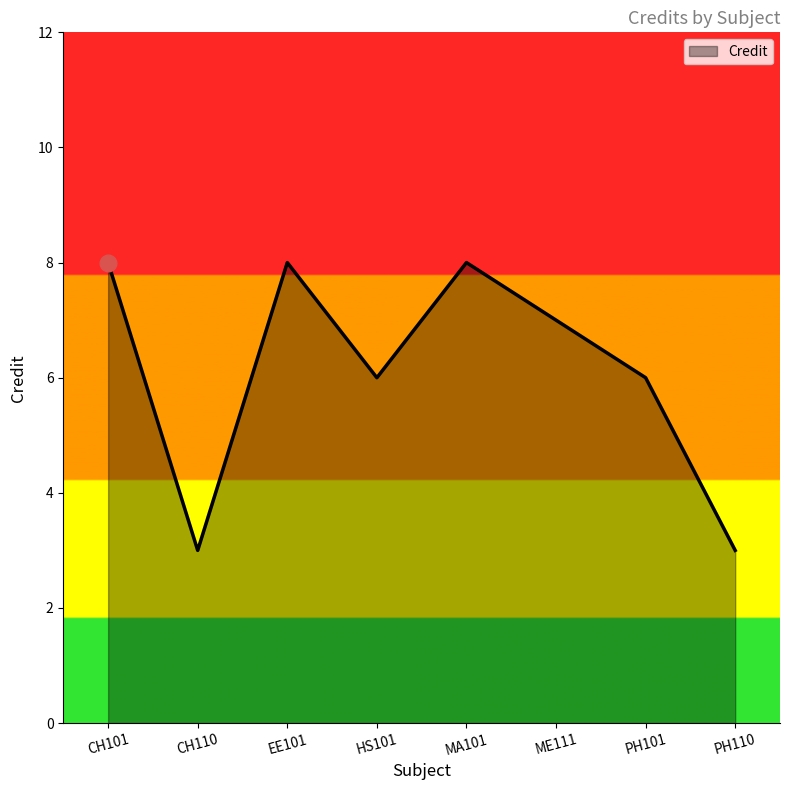

What is the minimum value shown in the chart?

3